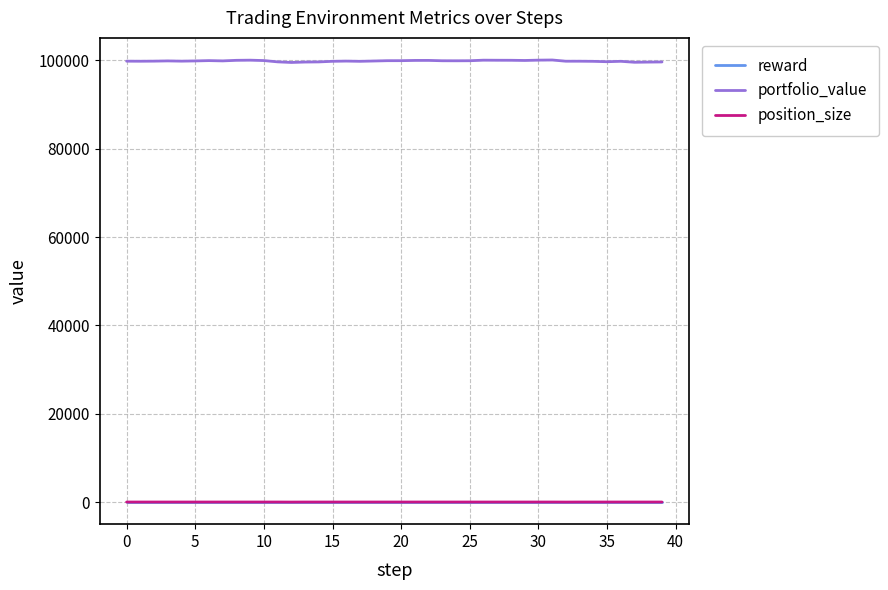

True or false: position_size and portfolio_value cross at least once.

False